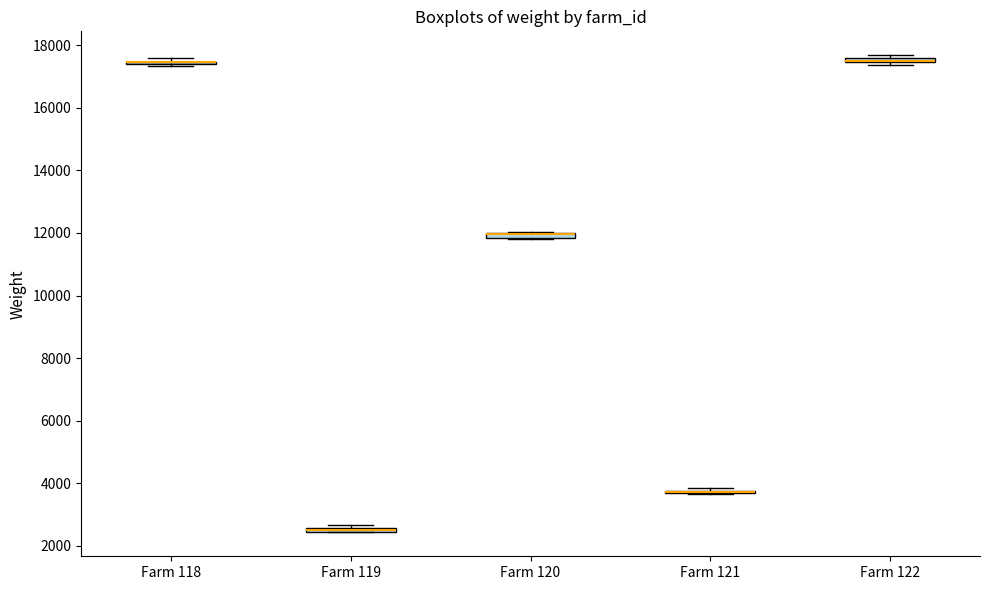

Where is the lower edge of the box for Farm 122 on the y-axis? The values are not printed on the chart, so give them approximately, as read against the axis.

17400